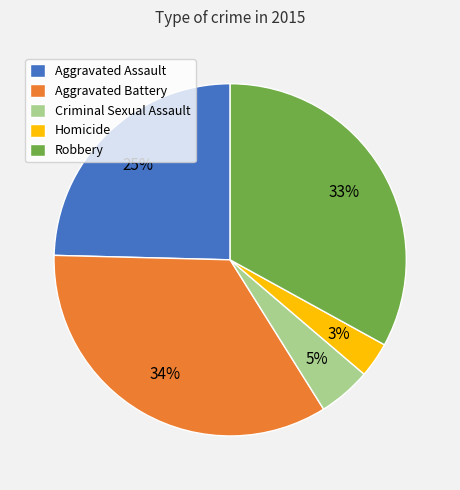

Which category has the biggest portion of the pie?

Aggravated Battery